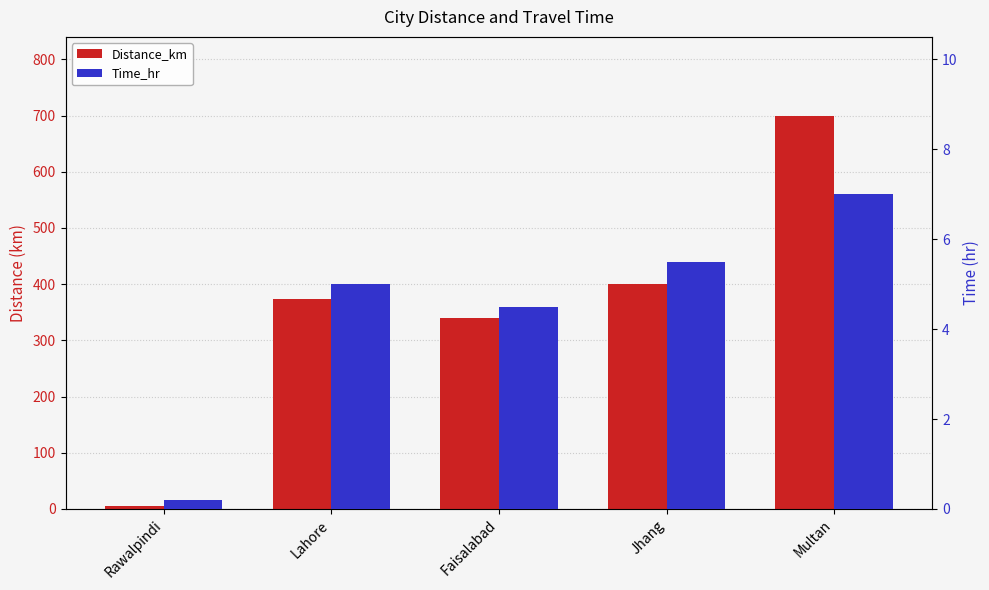

How many data points in Distance_km are less than 373?

2